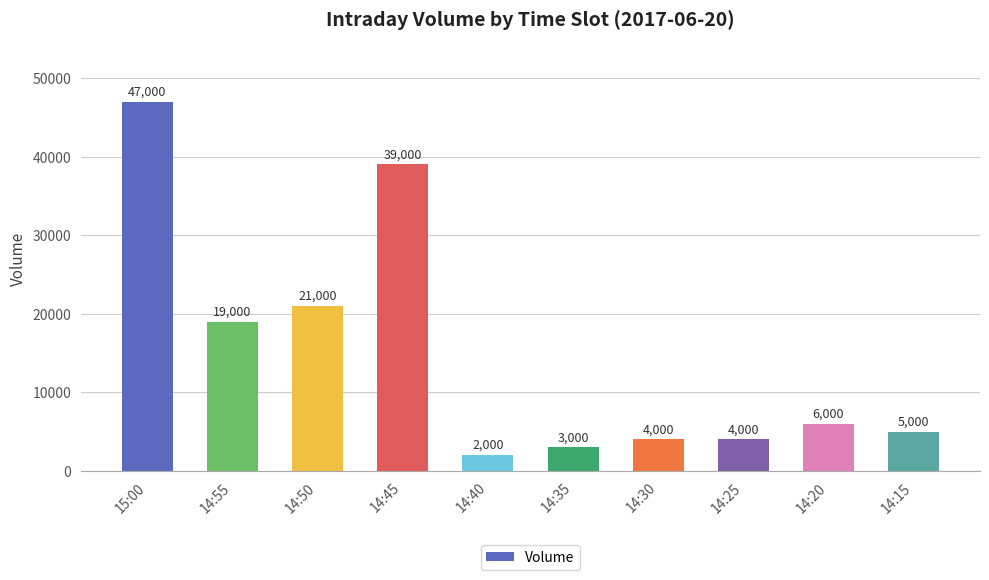

Reading left to right, extract all data points from this chart.

15:00=47000	14:55=19000	14:50=21000	14:45=39000	14:40=2000	14:35=3000	14:30=4000	14:25=4000	14:20=6000	14:15=5000